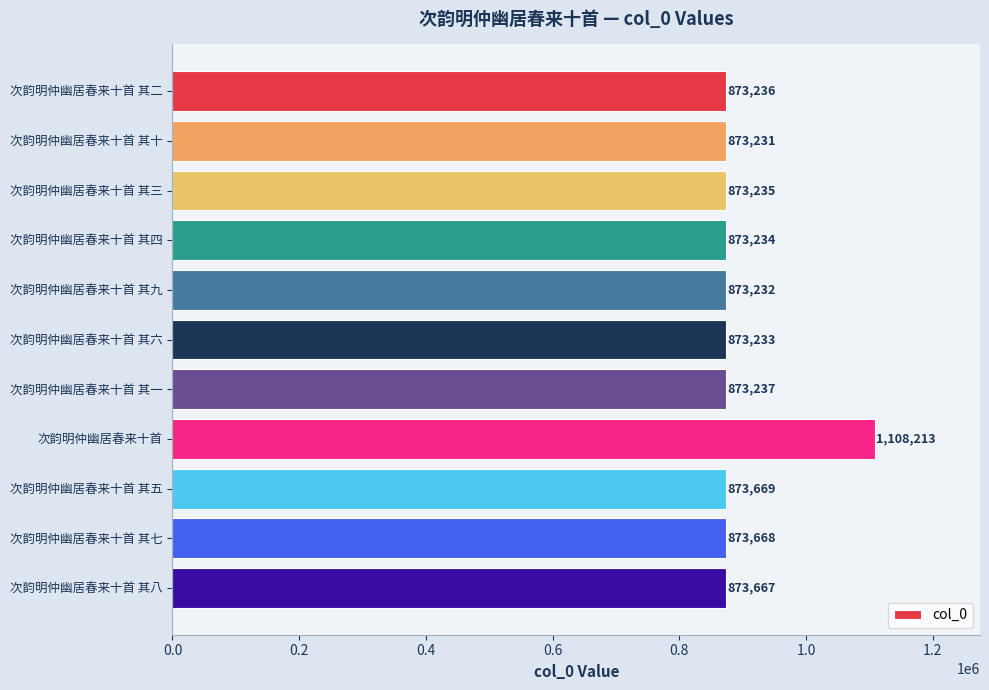

Reading bottom to top, transcribe all the data shown in this chart.

873667	873668	873669	1108213	873237	873233	873232	873234	873235	873231	873236